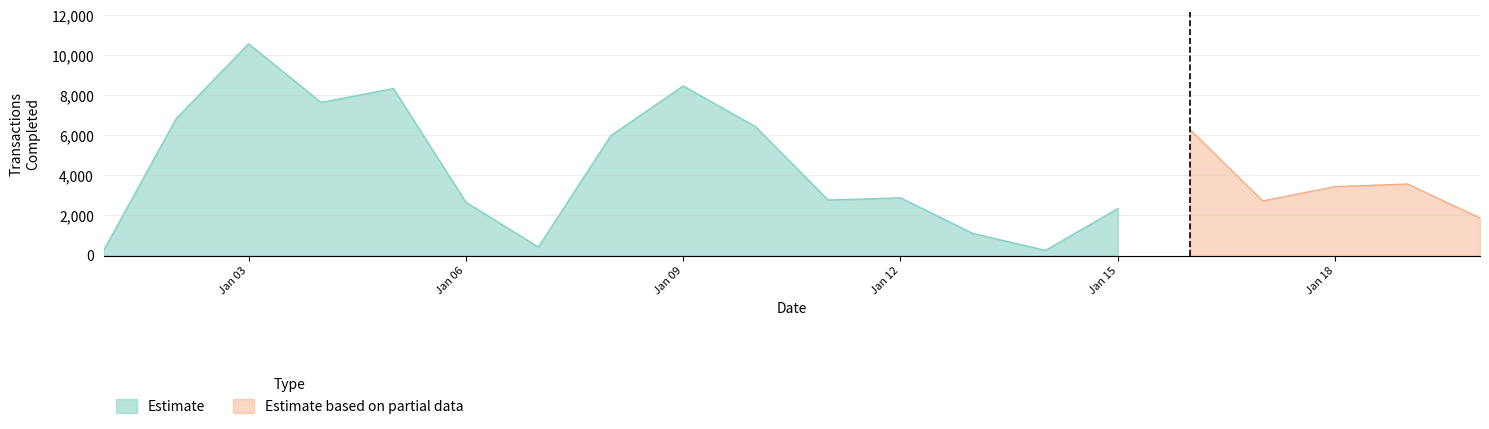

Which category has the highest value in the Estimate series?

Jan 03